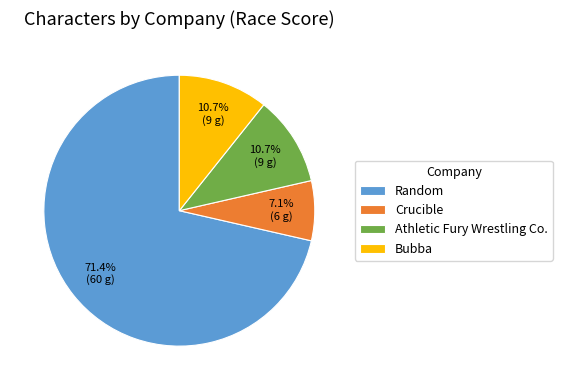

Does any single category account for the majority?

Yes